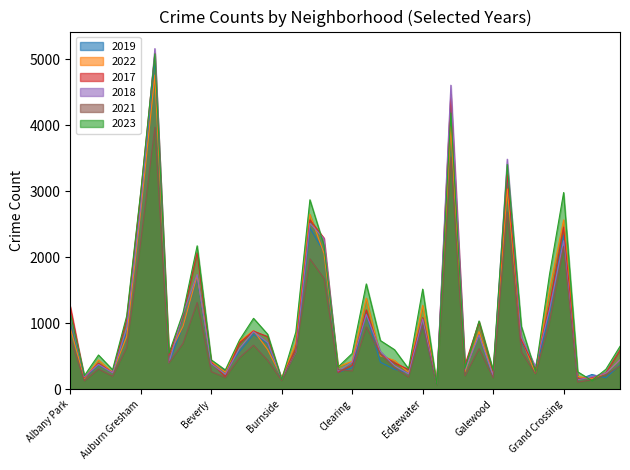

Which category has the lowest value across all series?

Edison Park